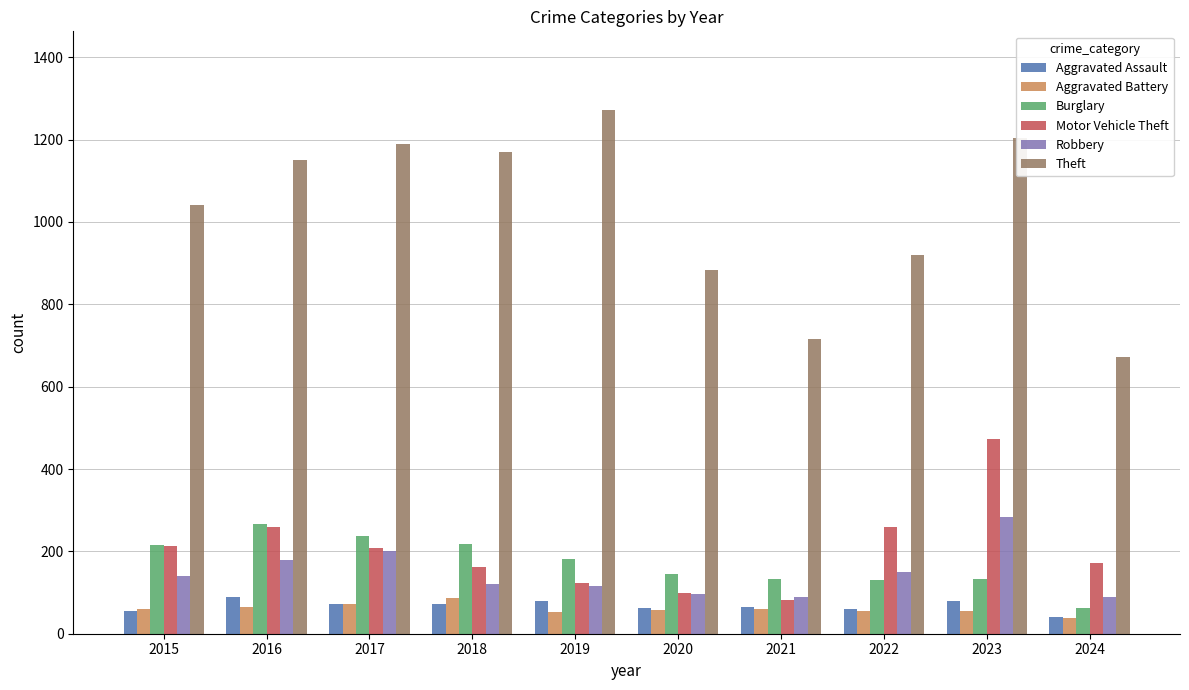

Is it true that Theft equals 1170 at 2018?

True